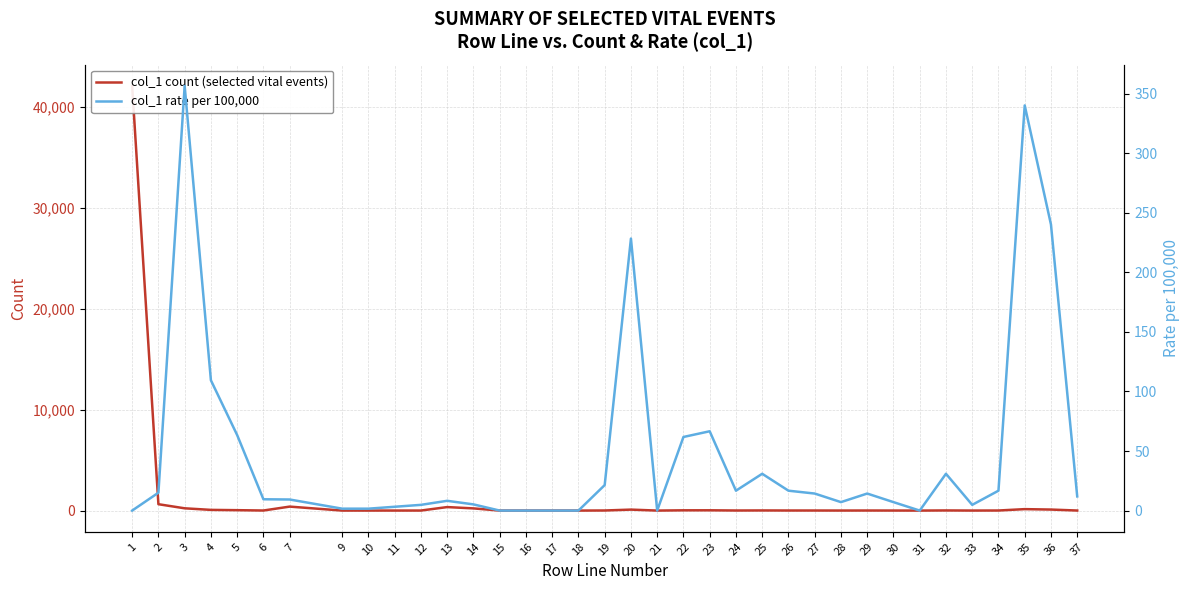

Where is the first local maximum for col_1 count (selected vital events)?

7